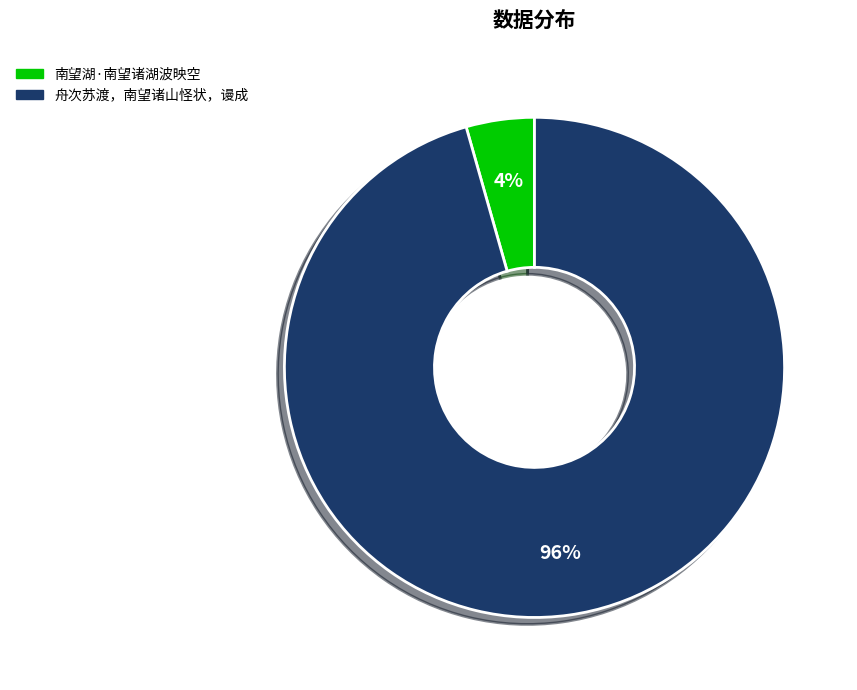

Rank the categories by value from lowest to highest.

南望湖·南望诸湖波映空, 舟次苏渡，南望诸山怪状，谩成